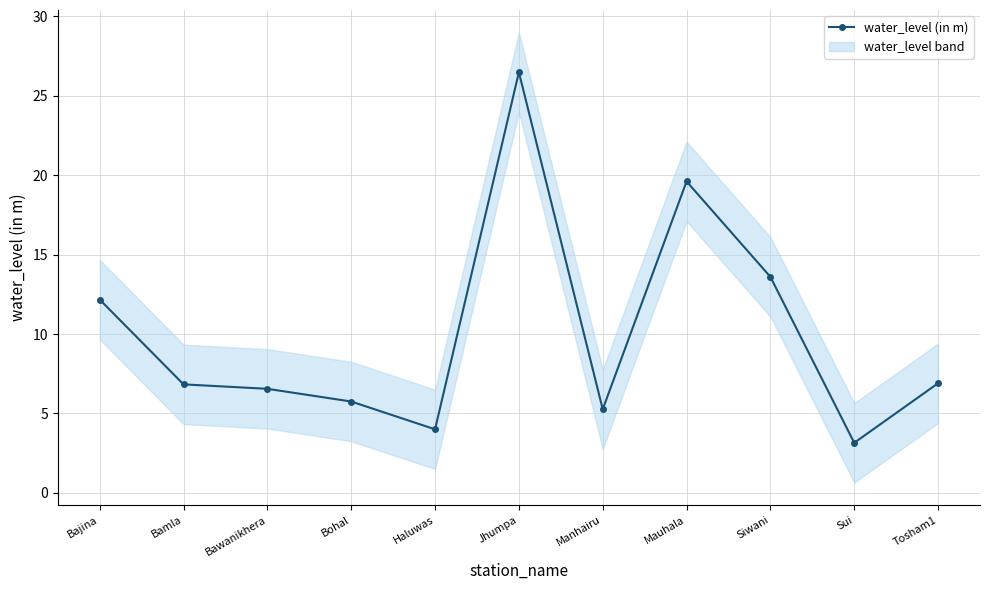

Reading left to right, list all the values displayed in this chart.

Bajina=12.2	Bamla=6.8	Bawanikhera=6.5	Bohal=5.8	Haluwas=4.0	Jhumpa=26.5	Manhairu=5.3	Mauhala=19.6	Siwani=13.6	Sui=3.1	Tosham1=6.9